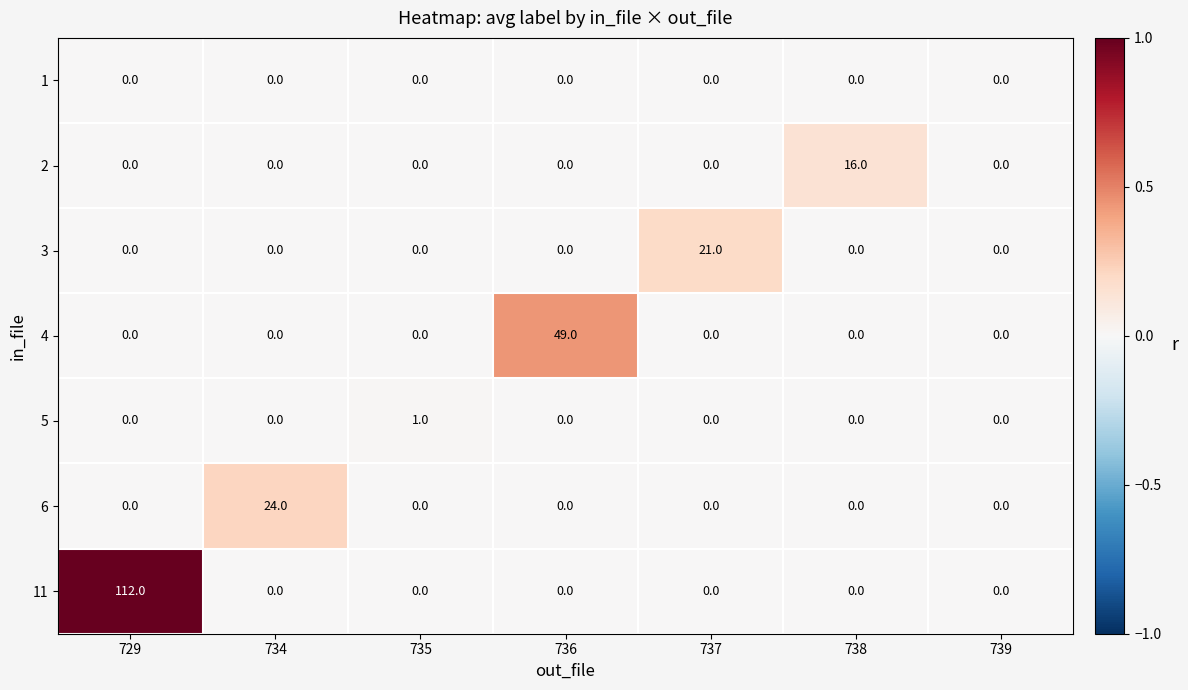

What is the approximate value of 3 at 737, to the nearest 10?

20